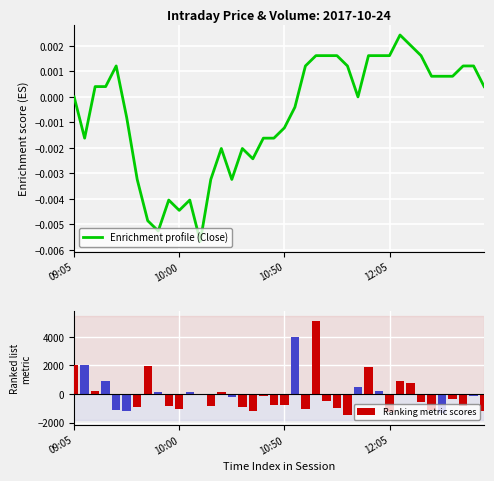

What is the maximum value for Ranking metric scores?

5083.9